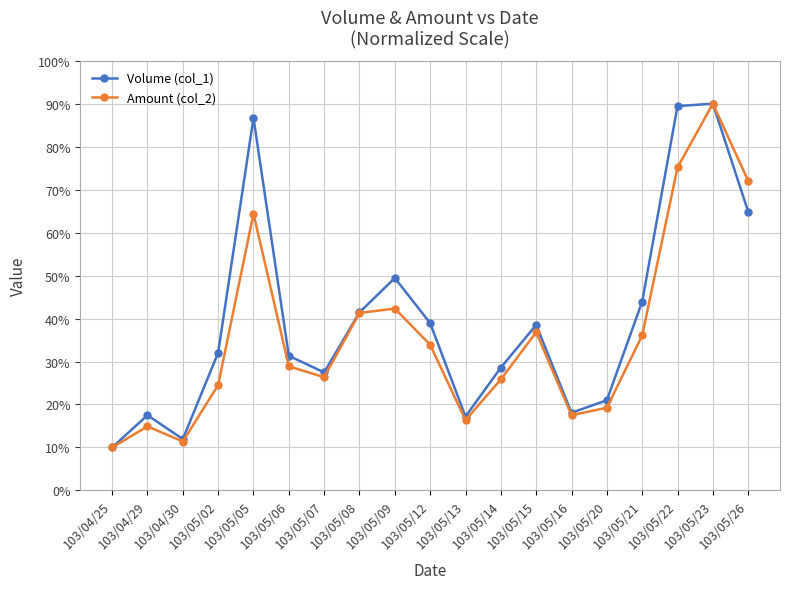

What is the minimum value shown in the chart?

10.0